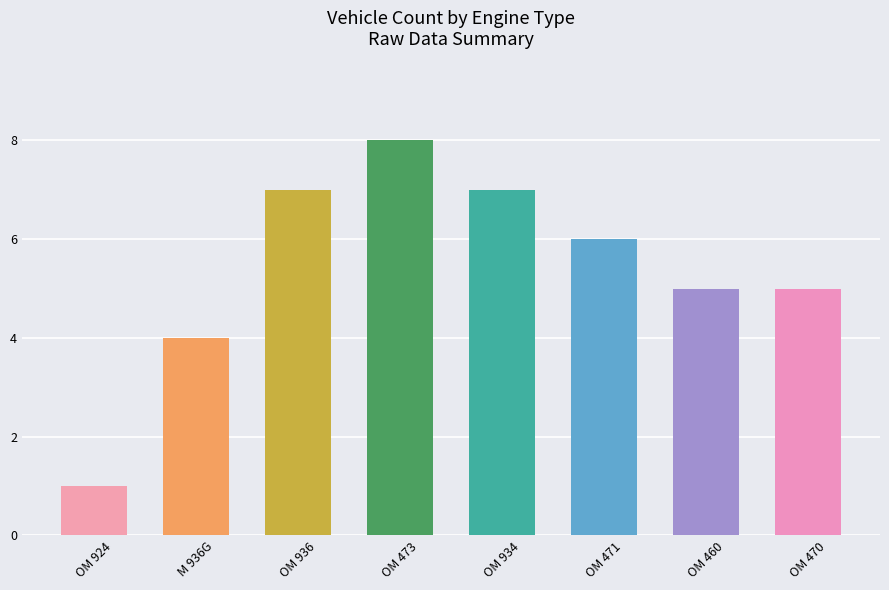

How many data points are less than 6?

4